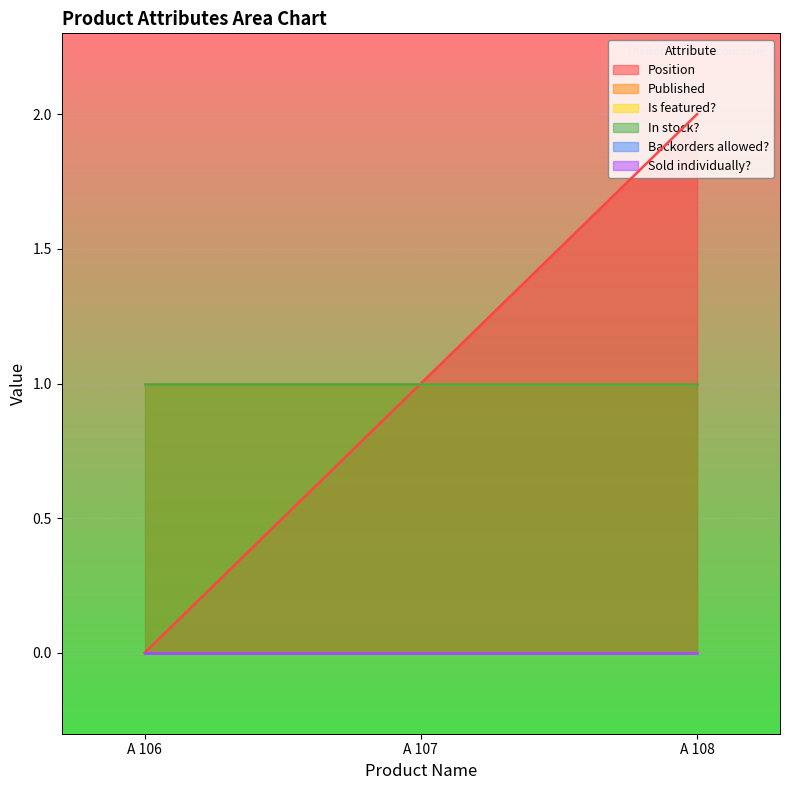

Which series has the widest spread of values?

Position